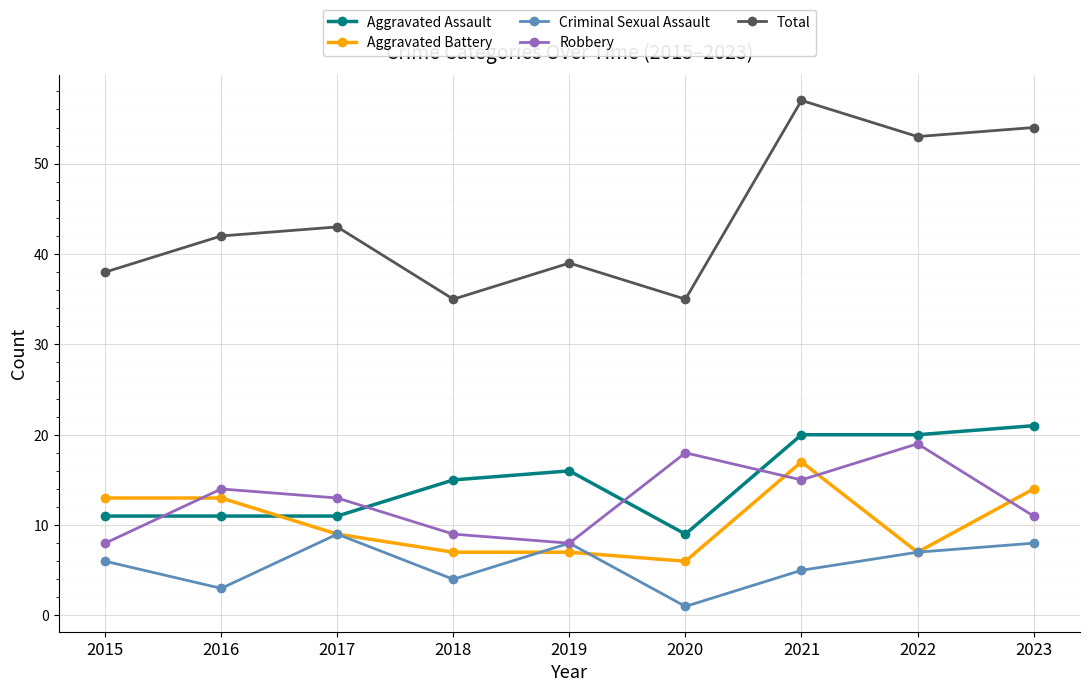

At which category does Total reach its first local peak?

2017